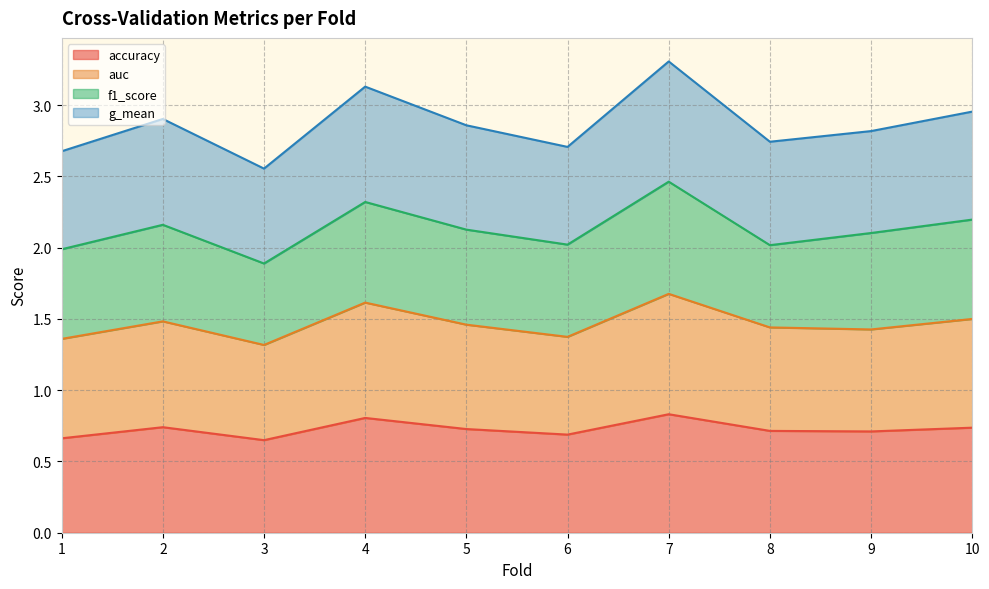

Which label corresponds to the largest value in the chart?

7